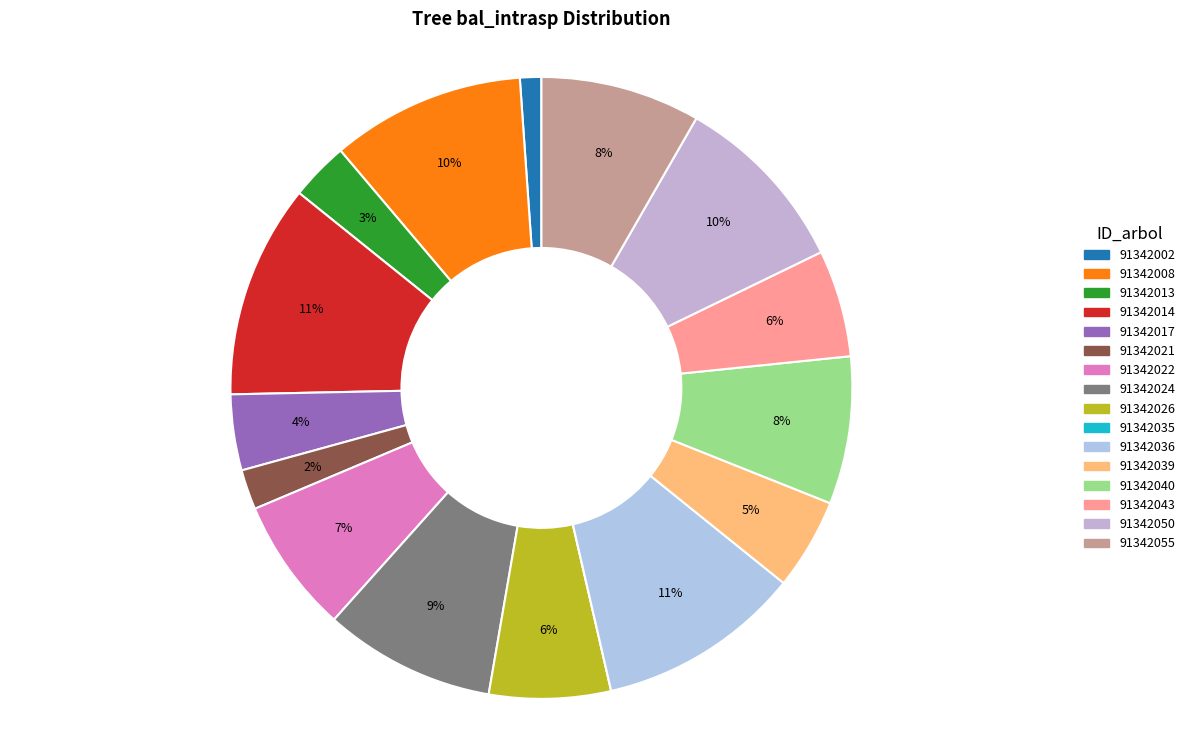

To the nearest percent, what percentage of the pie is 91342022?

7%